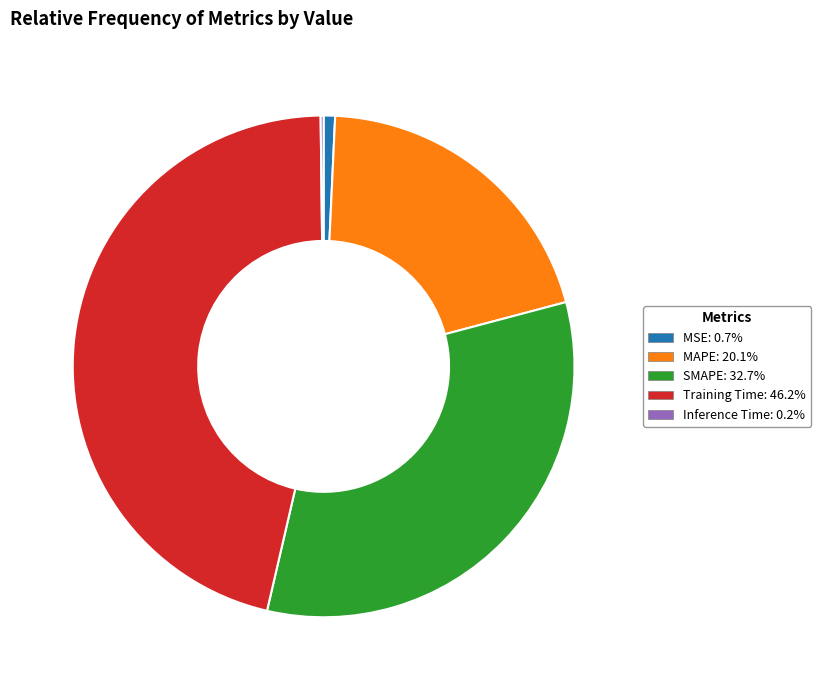

The MAPE slice represents 34% of the pie. True or false?

False